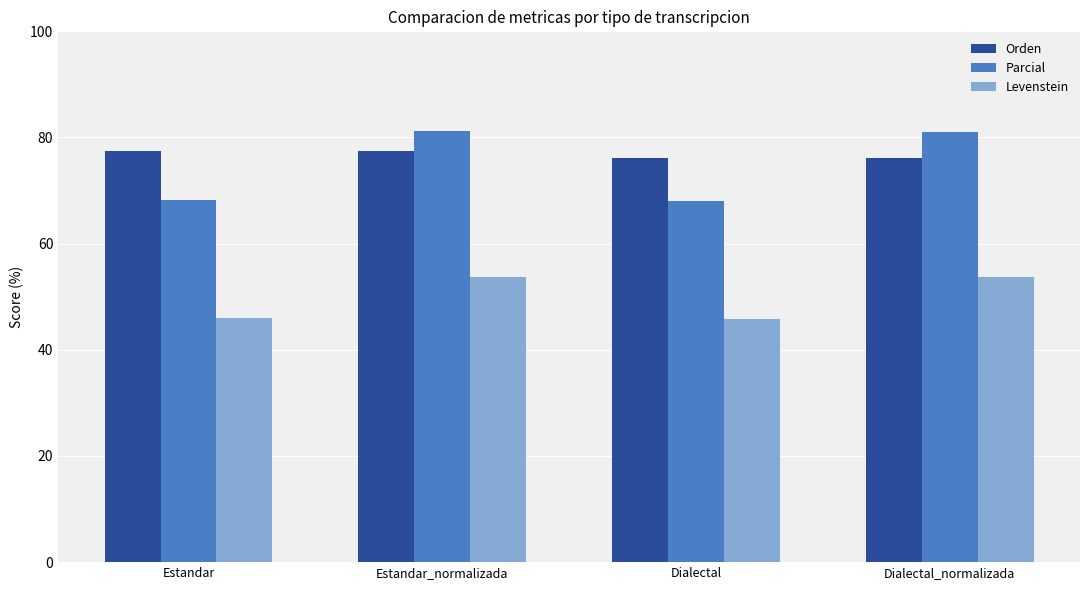

Read the Levenstein value at Dialectal.

45.9